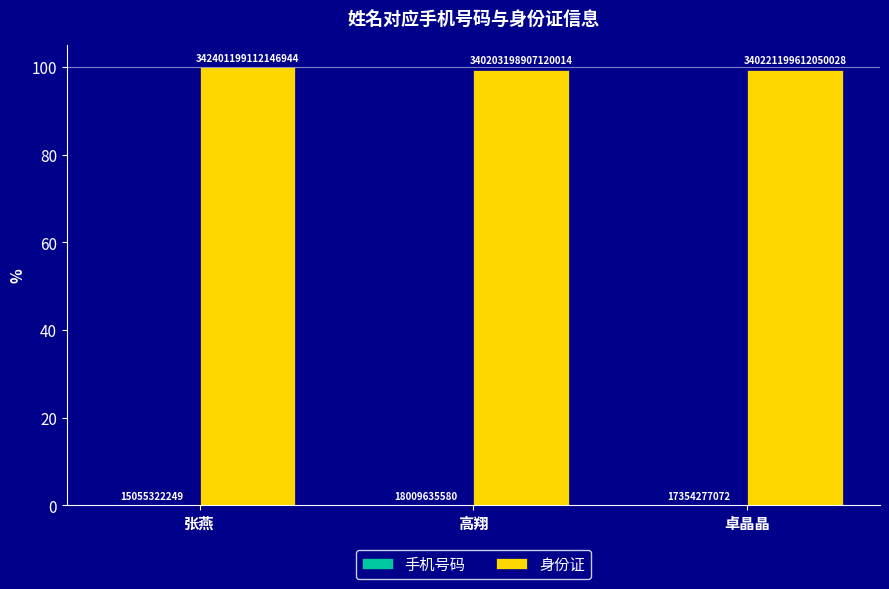

The value of 手机号码 at 卓晶晶 is 0.0. True or false?

True